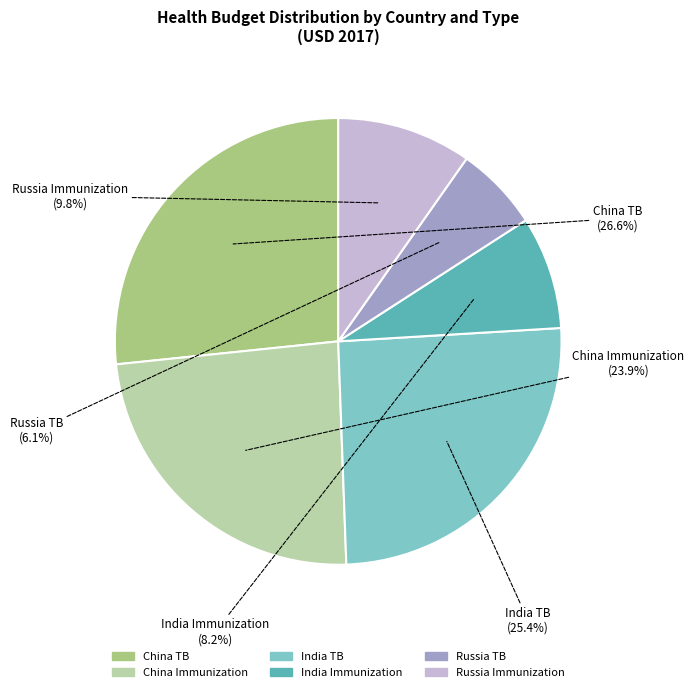

Is there any slice that represents more than half of the pie?

No